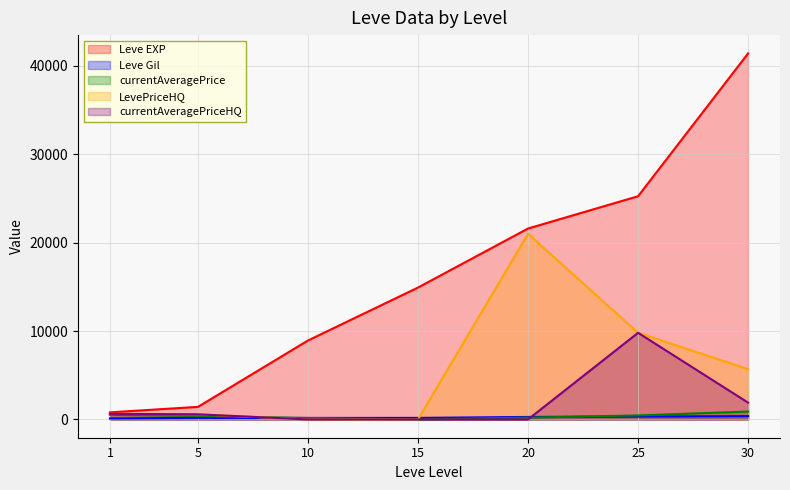

What is the value of the currentAveragePrice point at the 7th from the left?

890.1